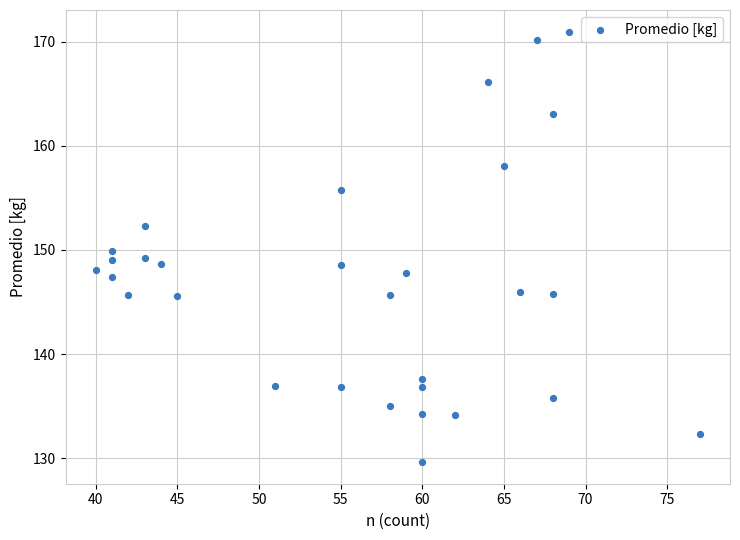

What is the range of X values (max minus min)?

37.0